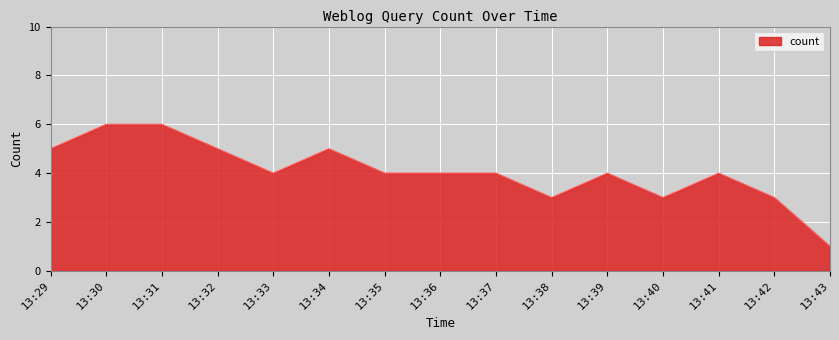

Does the chart have visible grid lines?

Yes